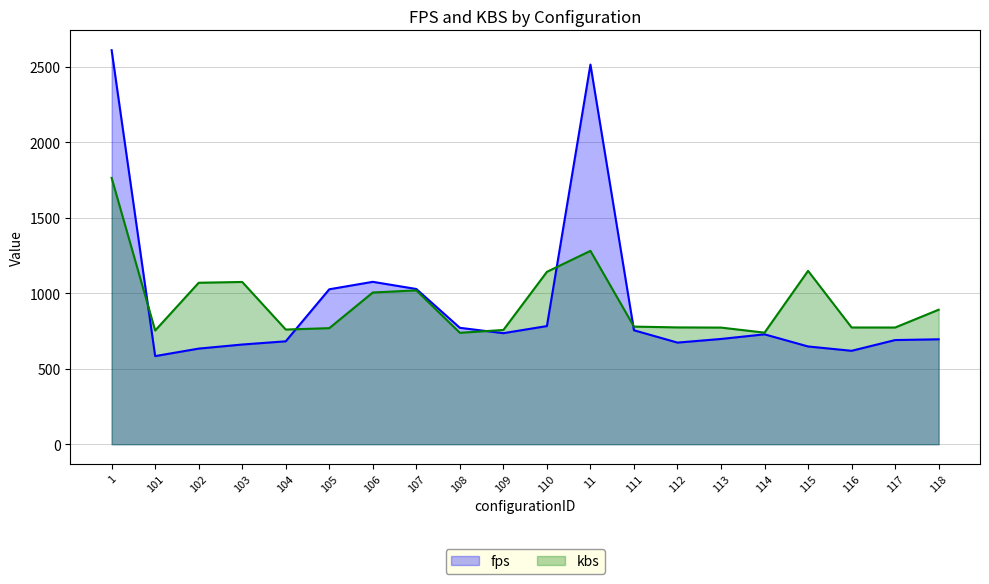

What is the spread (max minus min) of values at 101?

169.5